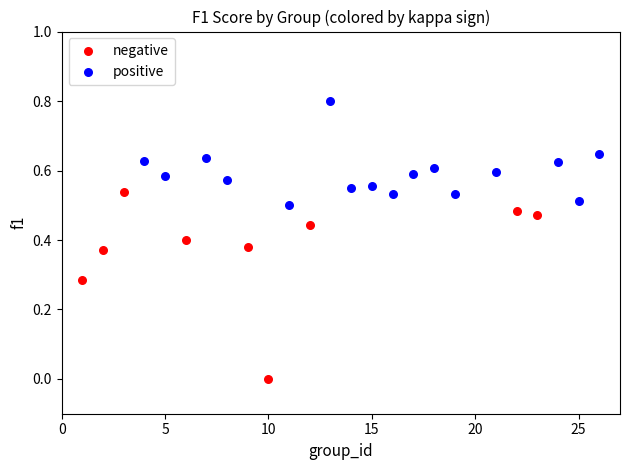

Which series contains the lowest Y value?

negative